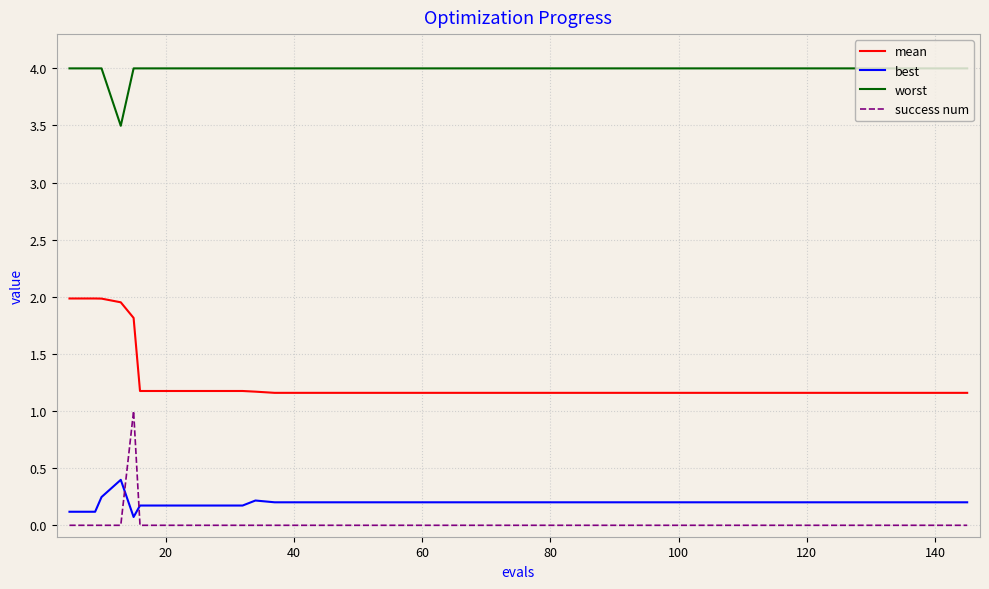

What is the lowest value of the mean series?

1.2